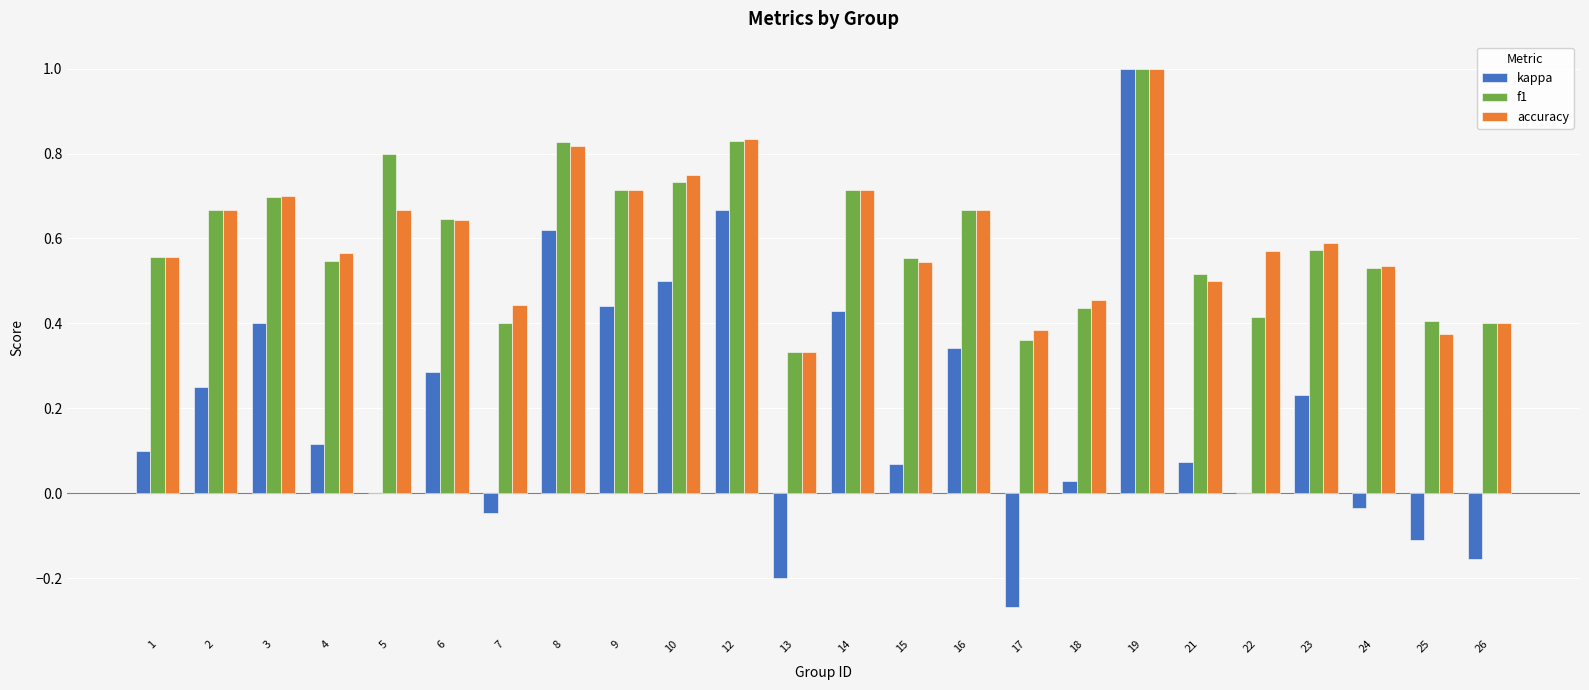

Which label corresponds to the largest value in the chart?

19